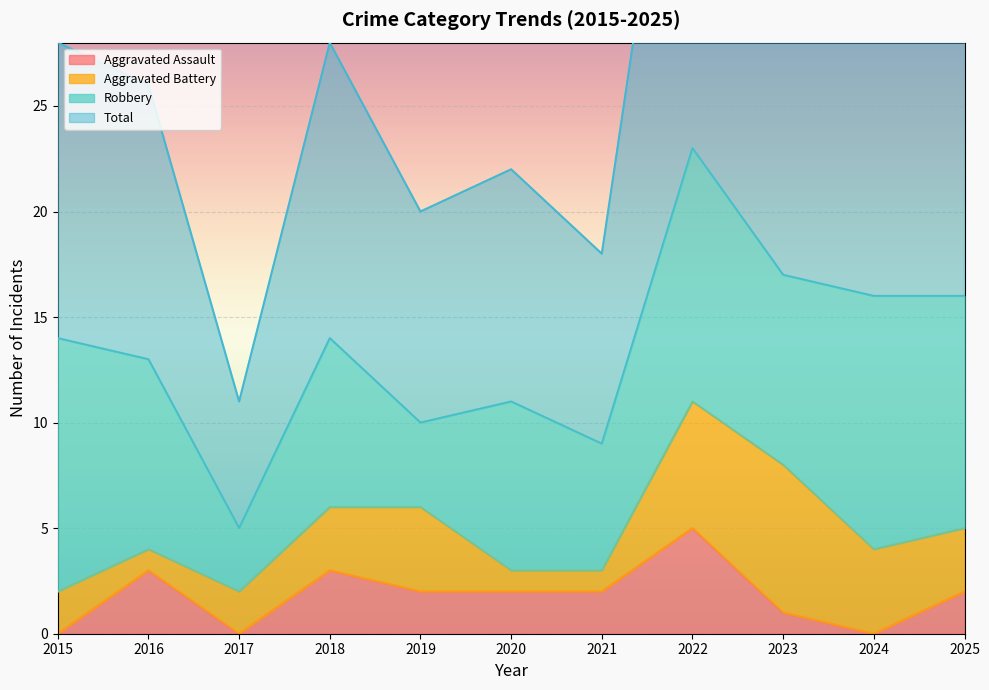

The value of Aggravated Assault at 2017 is -2. True or false?

False